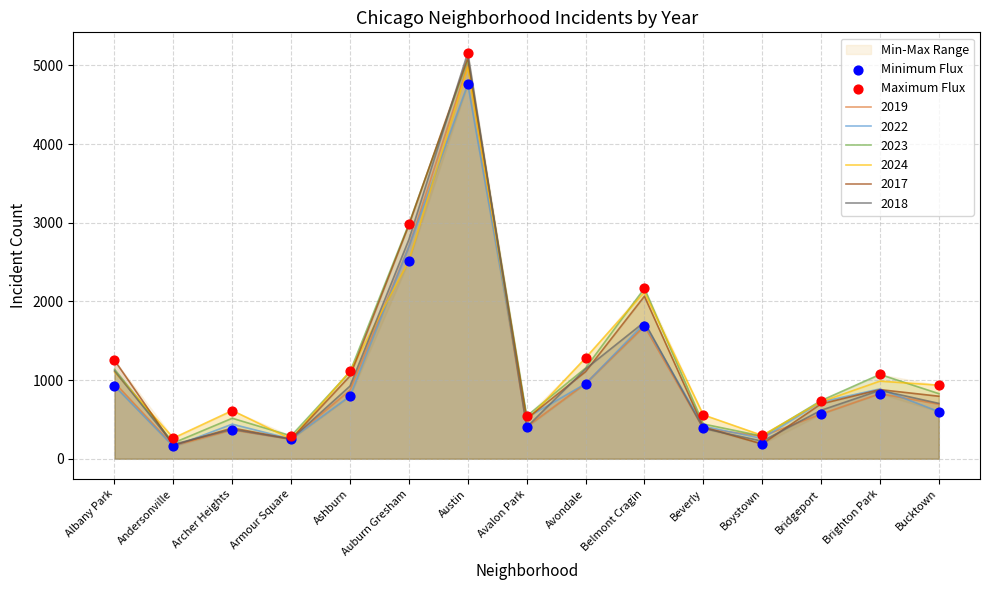

What is the total value across all series at Avondale?

2235